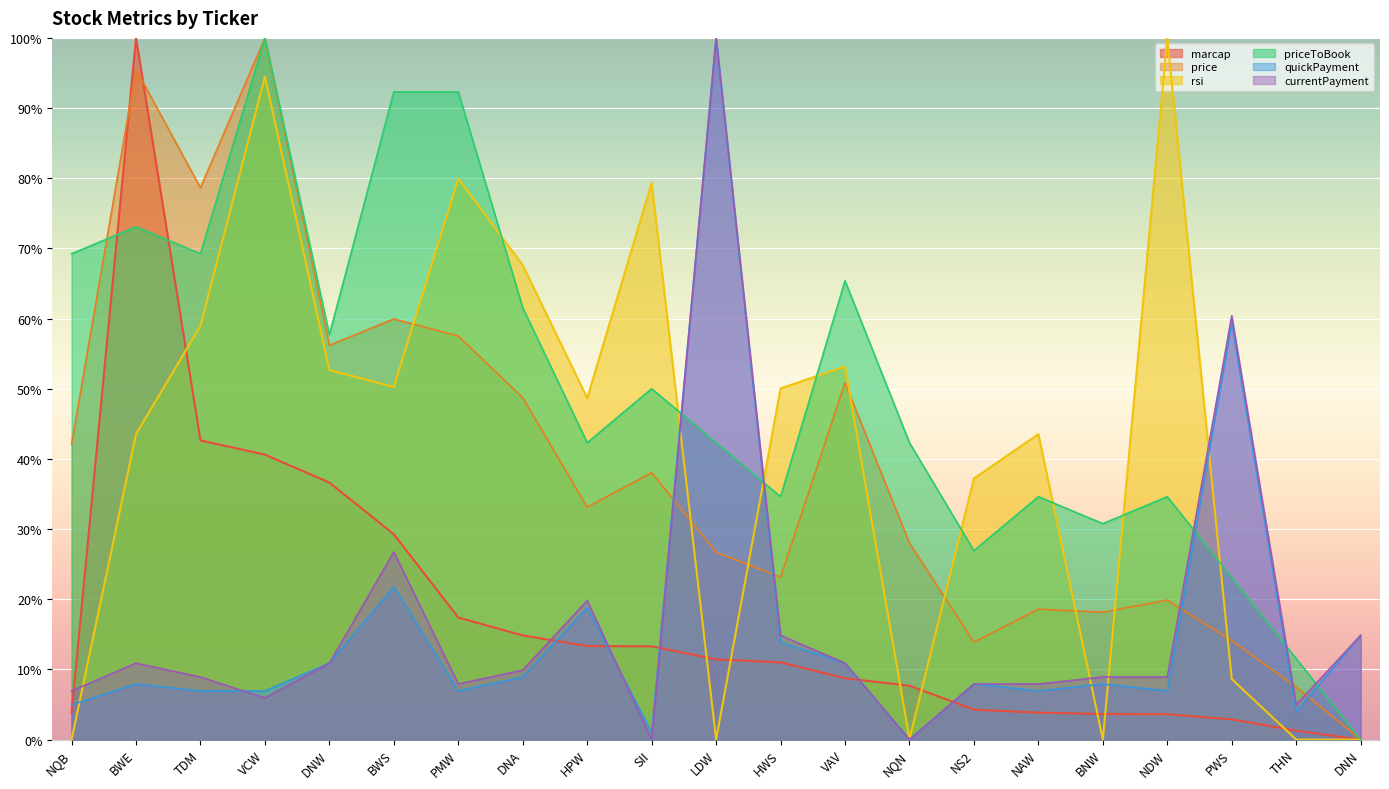

What is the label of the 1st point from the left?

NQB